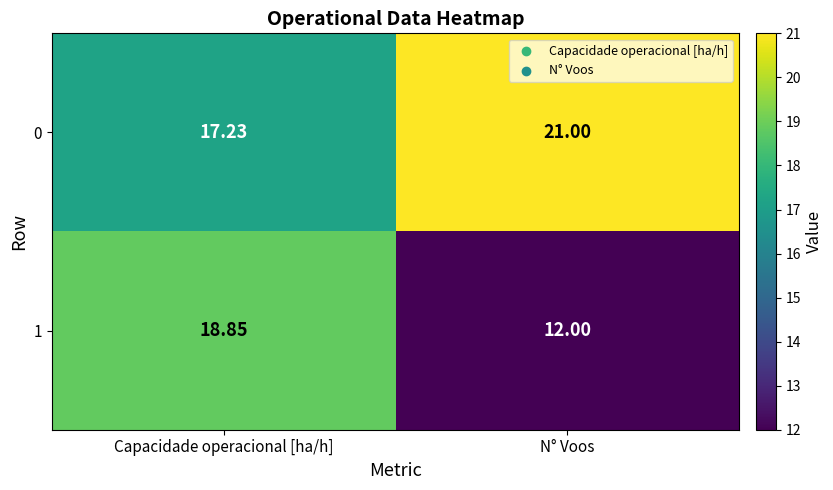

List the labels in order of 1 value, largest first.

Capacidade operacional [ha/h], N° Voos